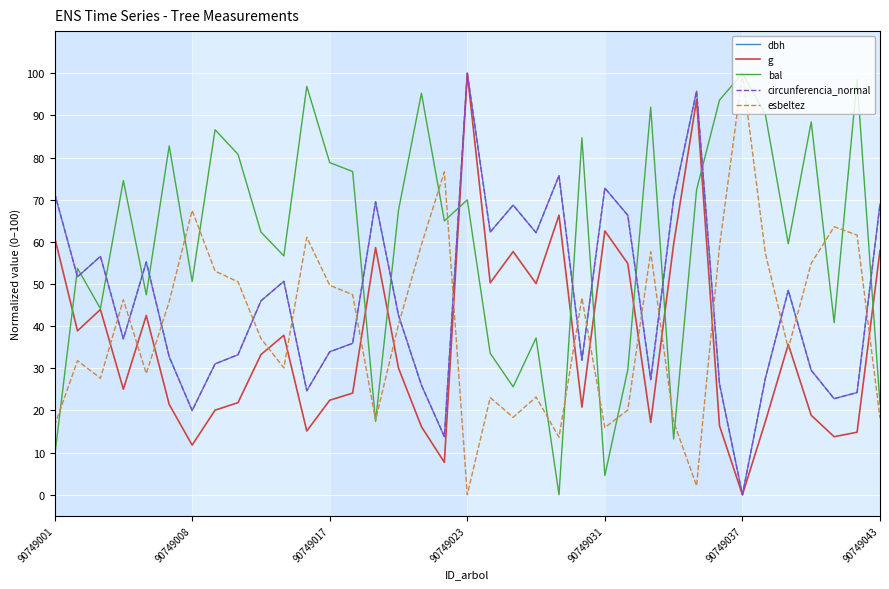

What is the maximum value shown in the chart?

100.0